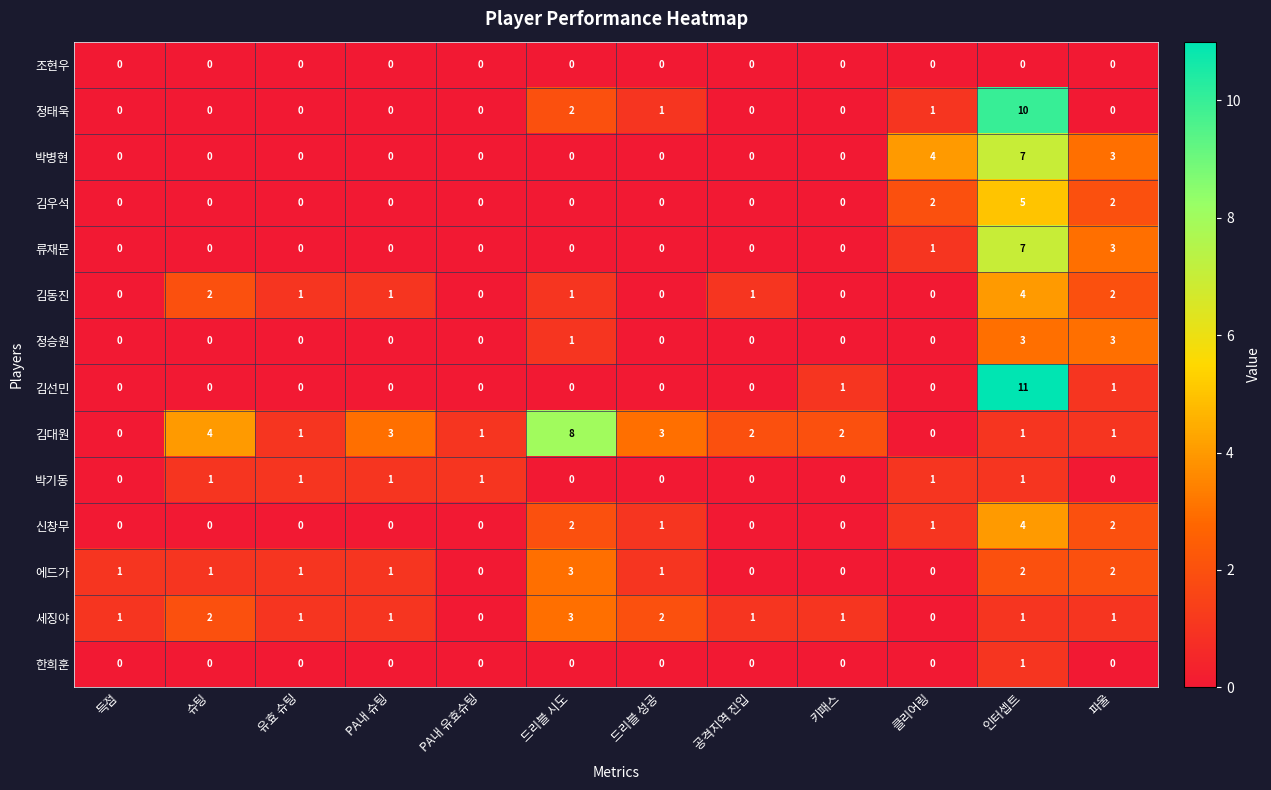

What is the greatest value displayed?

11